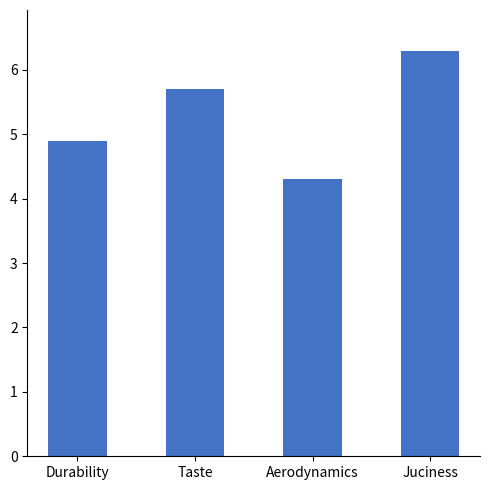

How many bars are there in total?

4